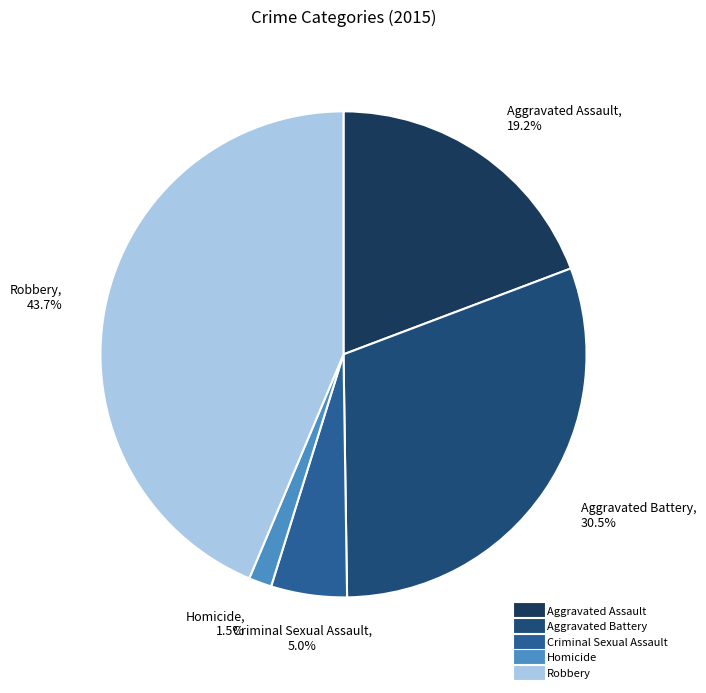

To the nearest percent, what is the difference between the largest and smallest slice percentages?

42%